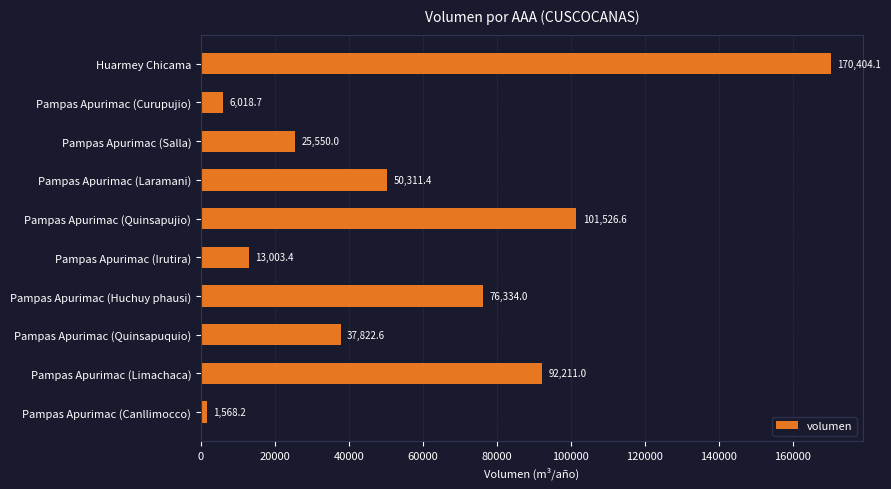

List the labels in order of value, largest first.

Huarmey Chicama, Pampas Apurimac (Quinsapujio), Pampas Apurimac (Limachaca), Pampas Apurimac (Huchuy phausi), Pampas Apurimac (Laramani), Pampas Apurimac (Quinsapuquio), Pampas Apurimac (Salla), Pampas Apurimac (Irutira), Pampas Apurimac (Curupujio), Pampas Apurimac (Canllimocco)